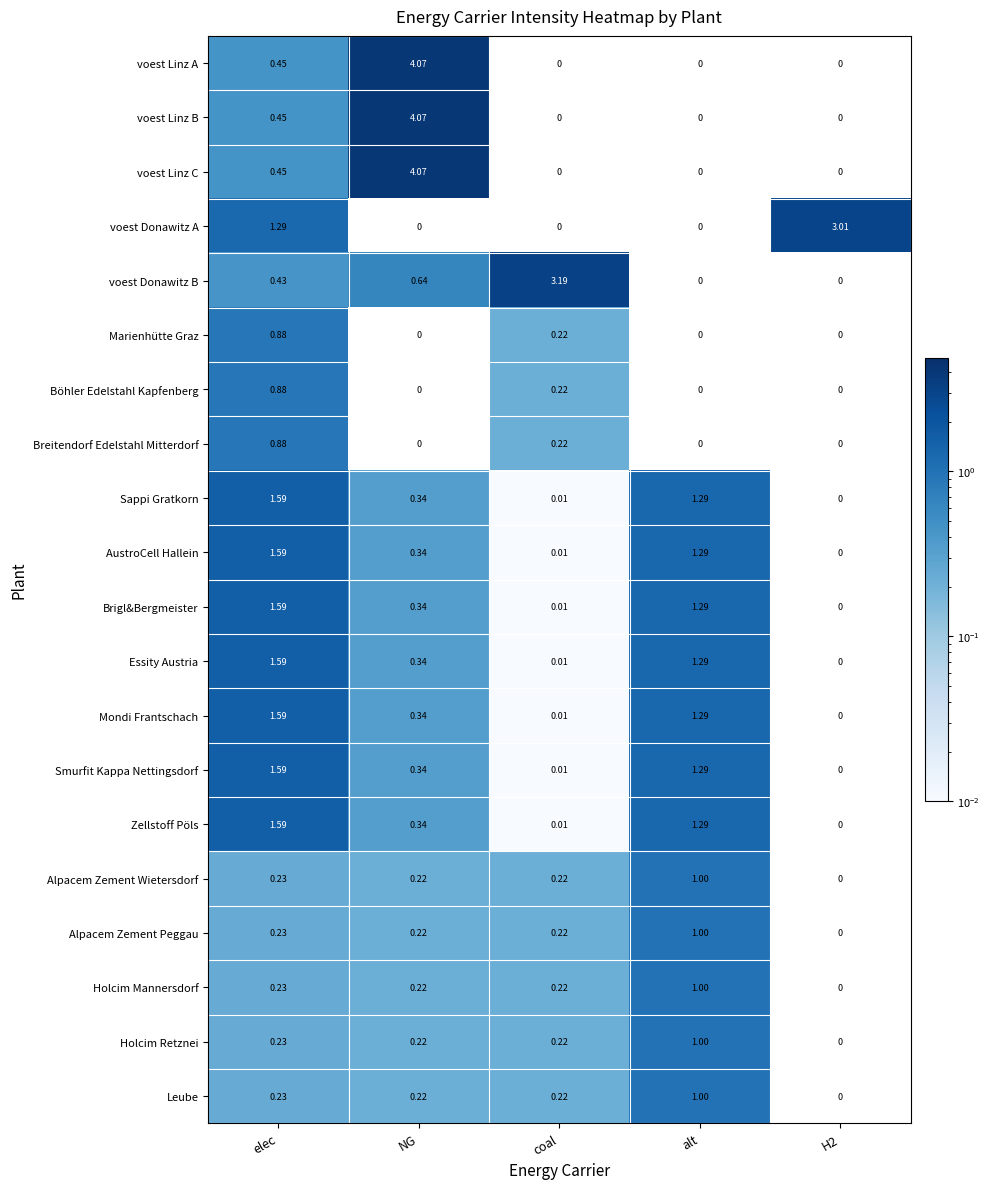

Is the value of voest Linz B at NG greater than the value of voest Donawitz A at elec?

Yes